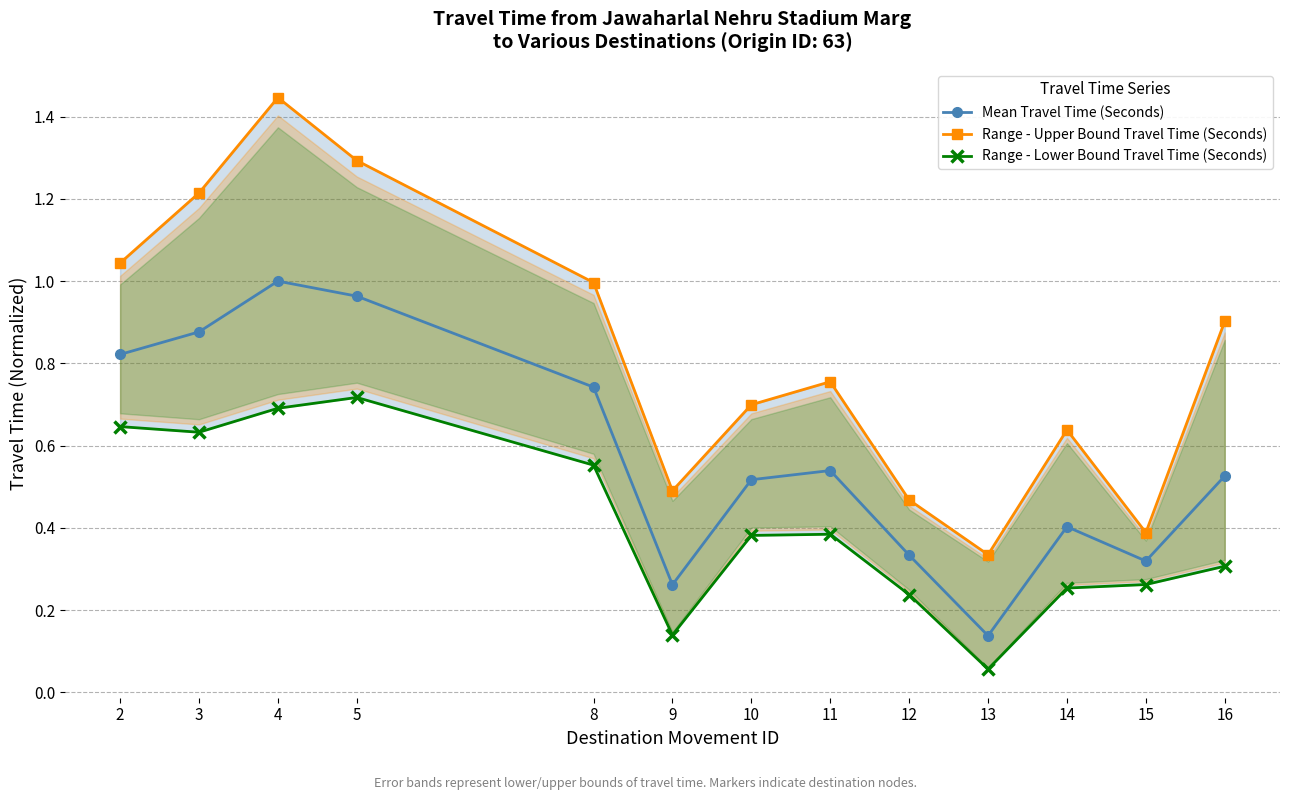

Is it true that Range - Lower Bound Travel Time (Seconds) equals 0.3 at 15?

True